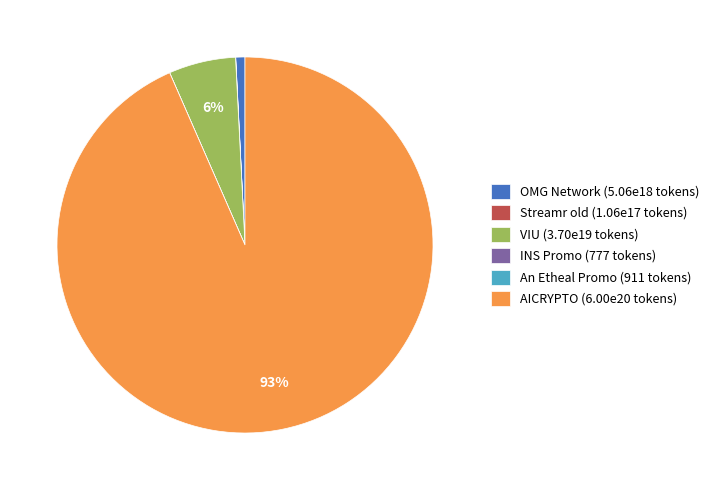

To the nearest percent, what percentage of the pie is OMG Network (5.06e18 tokens)?

1%